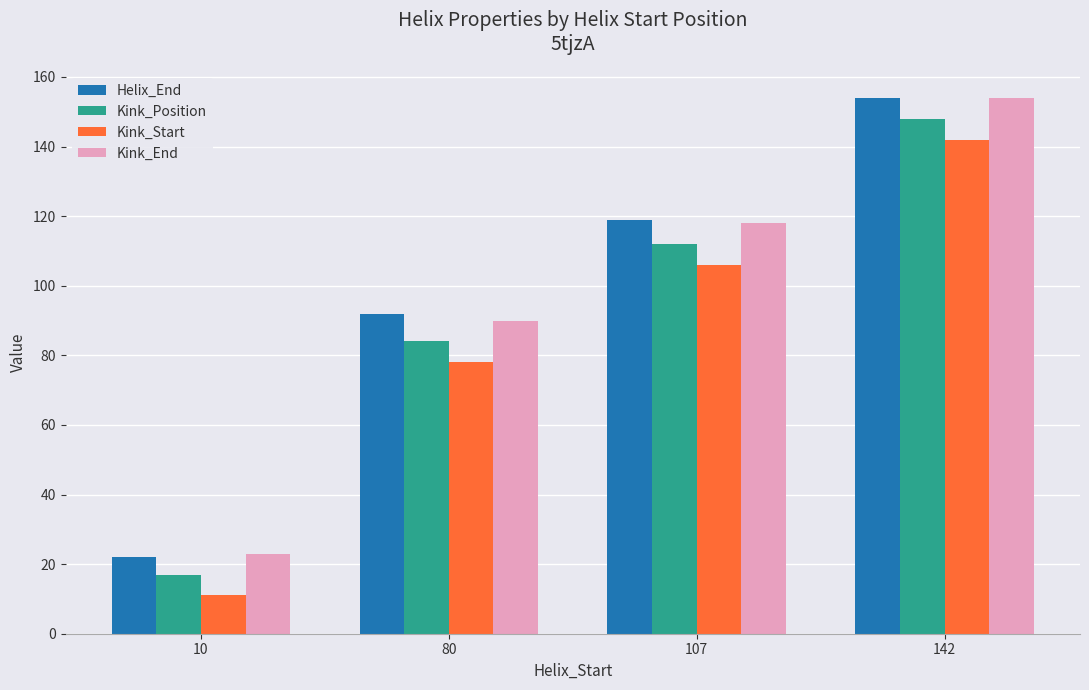

Where is Kink_End nearest to the value 88?

80